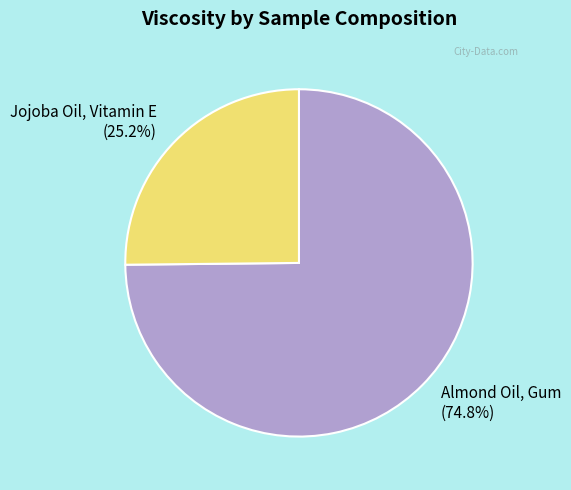

Approximately how many times larger is the value at Almond Oil, Gum compared to Jojoba Oil, Vitamin E?

3.0